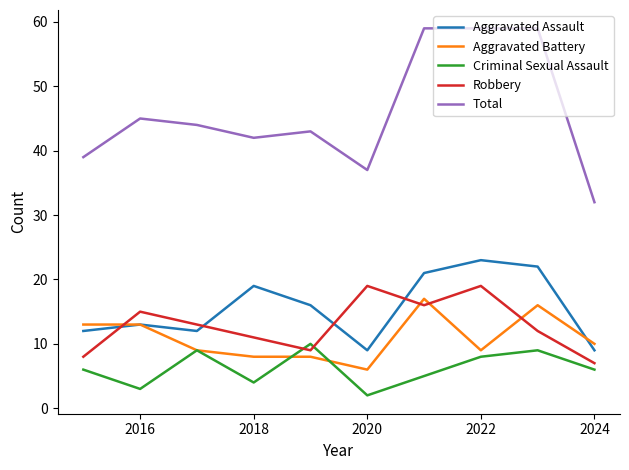

Which series has the largest total across all categories?

Total